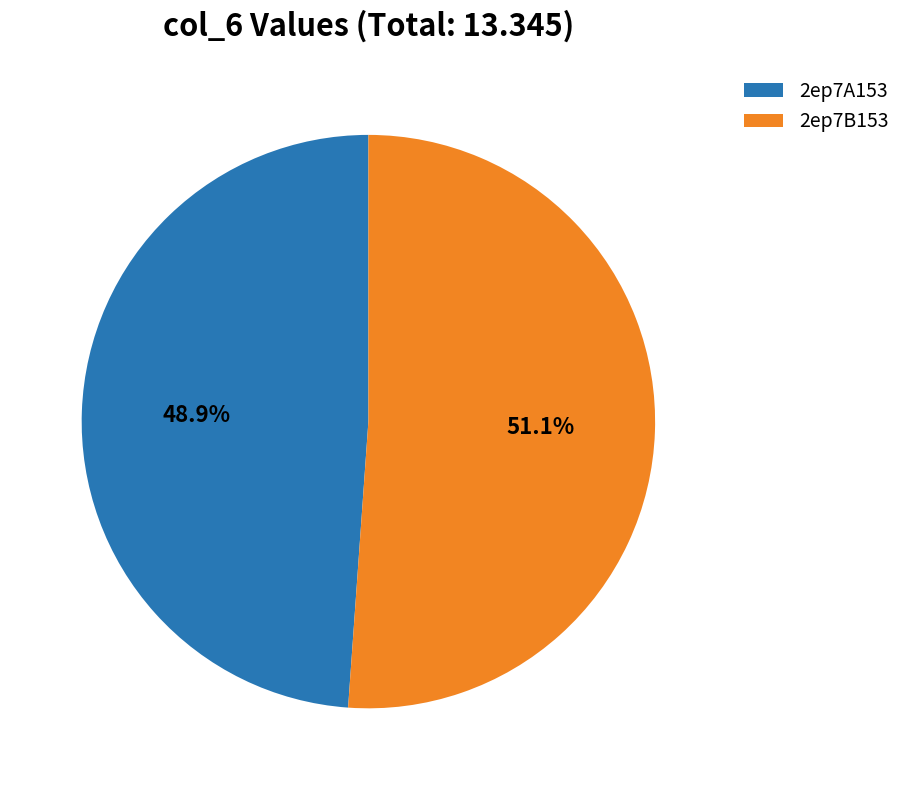

Is the sum of 2ep7B153 and 2ep7A153 greater than half?

Yes